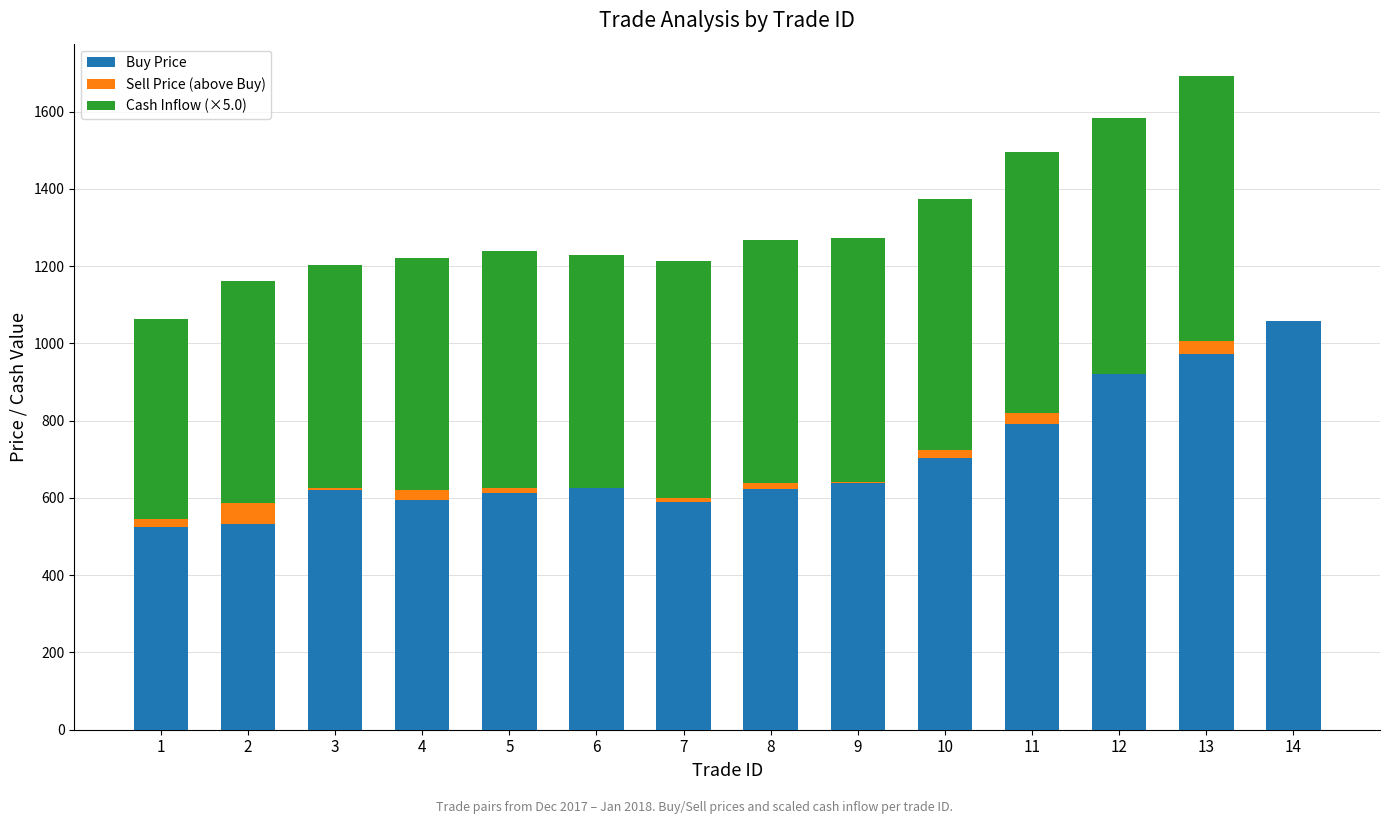

What are all the series names shown in the legend?

Buy Price, Sell Price (above Buy), Cash Inflow (×5.0)